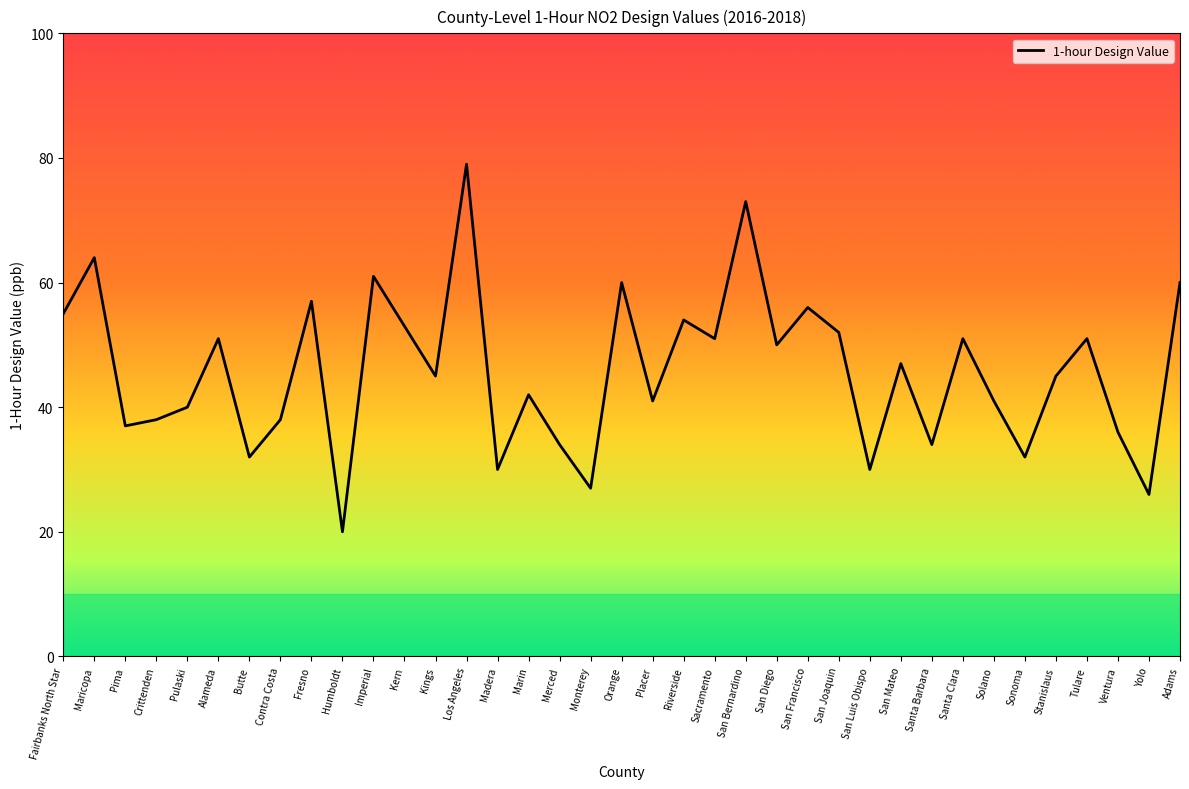

What is the ratio of the value at Orange to the value at Fairbanks North Star?

1.1